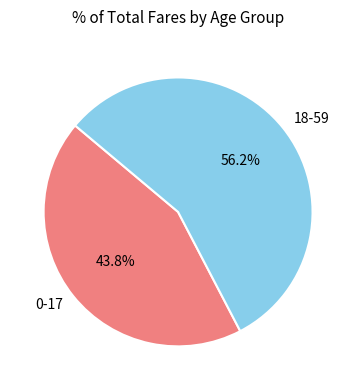

Count the number of slices in the pie.

2